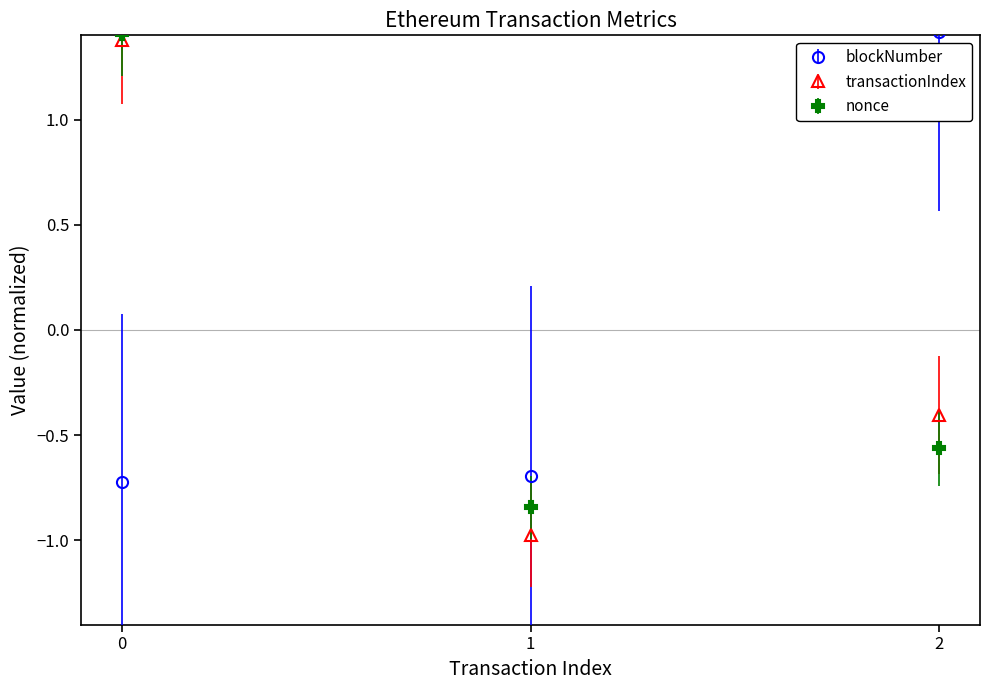

At how many categories does at least one series exceed 0?

2